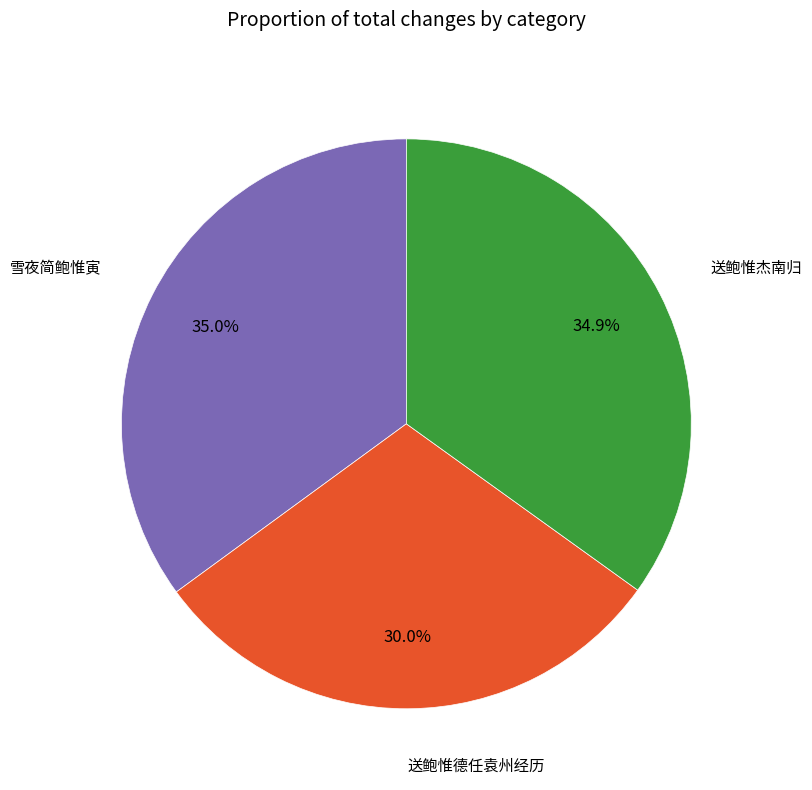

Does any single category account for the majority?

No